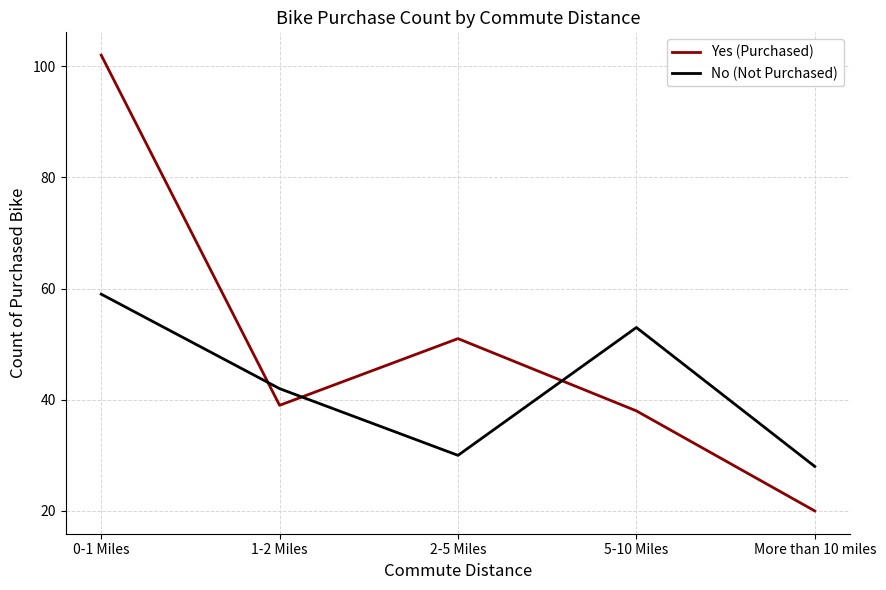

Does the chart display data point markers on the line(s)?

No